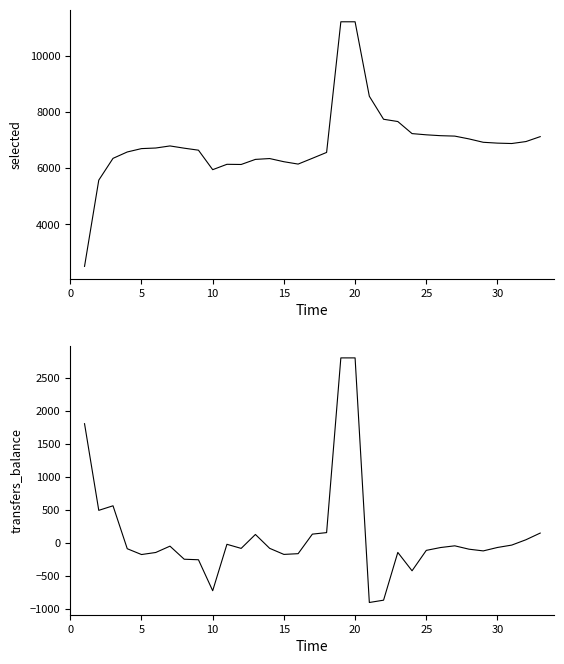

True or false: transfers_balance and selected cross at least once.

False